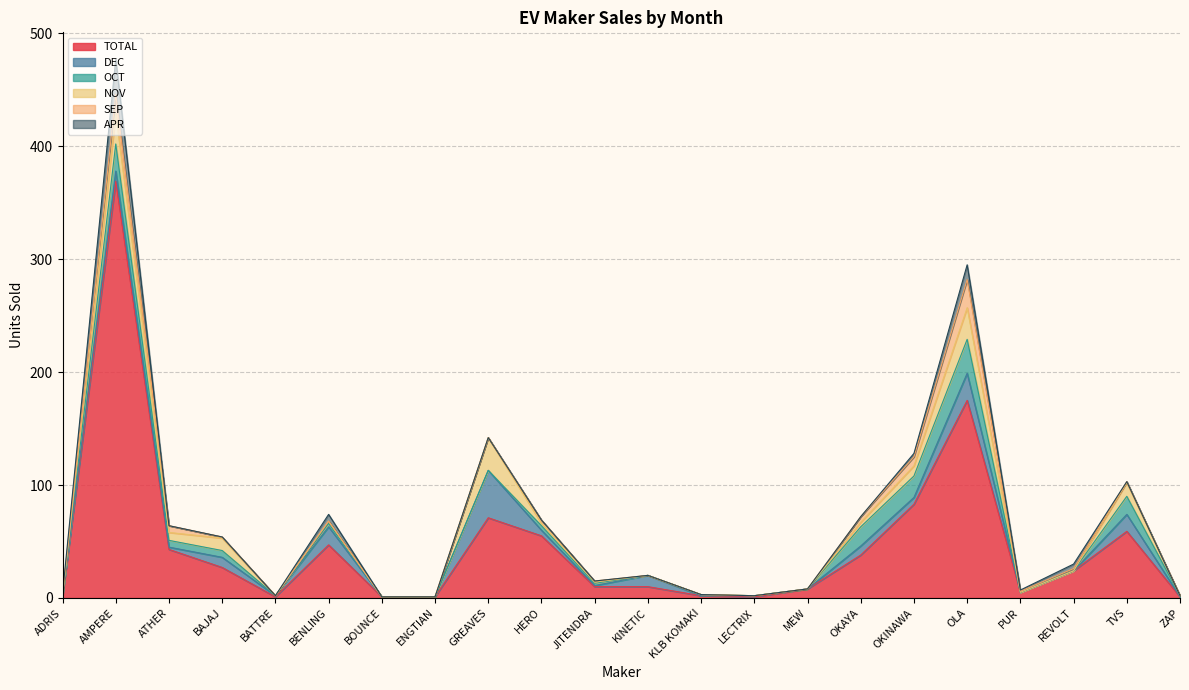

Reading left to right, transcribe all the data shown in this chart.

TOTAL: 2	369	43	27	1	47	1	1	71	55	10	10	2	1	8	38	83	175	5	24	59	1
DEC: 0	9	2	9	1	16	0	0	42	5	1	10	0	1	0	8	6	24	0	0	15	0
OCT: 0	24	6	6	0	3	0	0	0	4	2	0	1	0	0	17	19	30	0	0	16	1
NOV: 0	27	7	11	0	2	0	0	29	2	1	0	0	0	0	4	9	28	0	0	12	0
SEP: 0	17	6	1	0	0	0	0	0	3	1	0	0	0	0	5	8	25	1	2	1	0
APR: 2	31	0	0	0	6	0	0	0	0	0	0	0	0	0	0	3	13	1	4	0	0